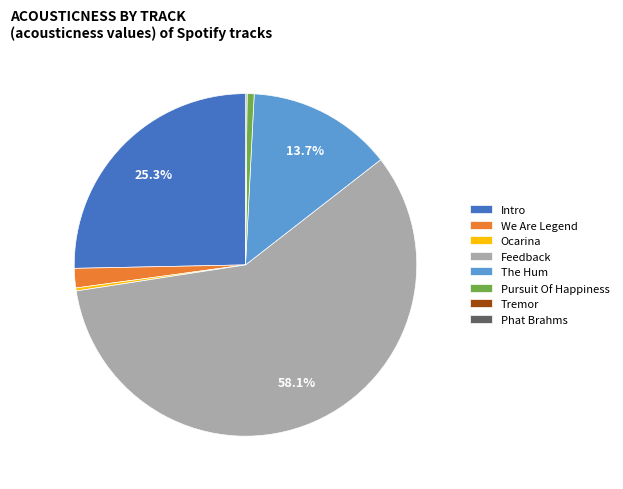

To the nearest percent, what is the difference between the largest and smallest slice percentages?

58%